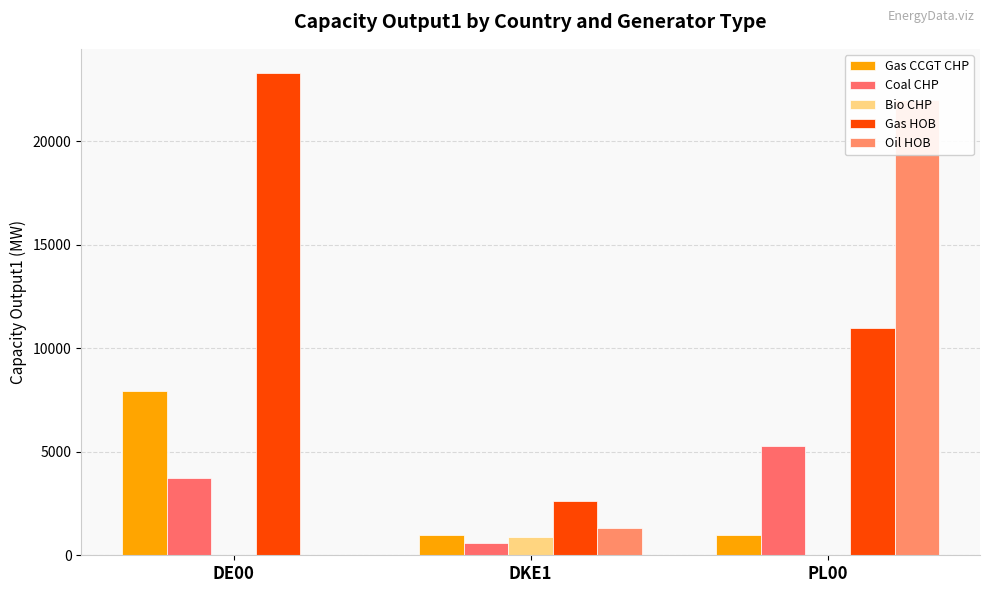

What are all the series names shown in the legend?

Gas CCGT CHP, Coal CHP, Bio CHP, Gas HOB, Oil HOB